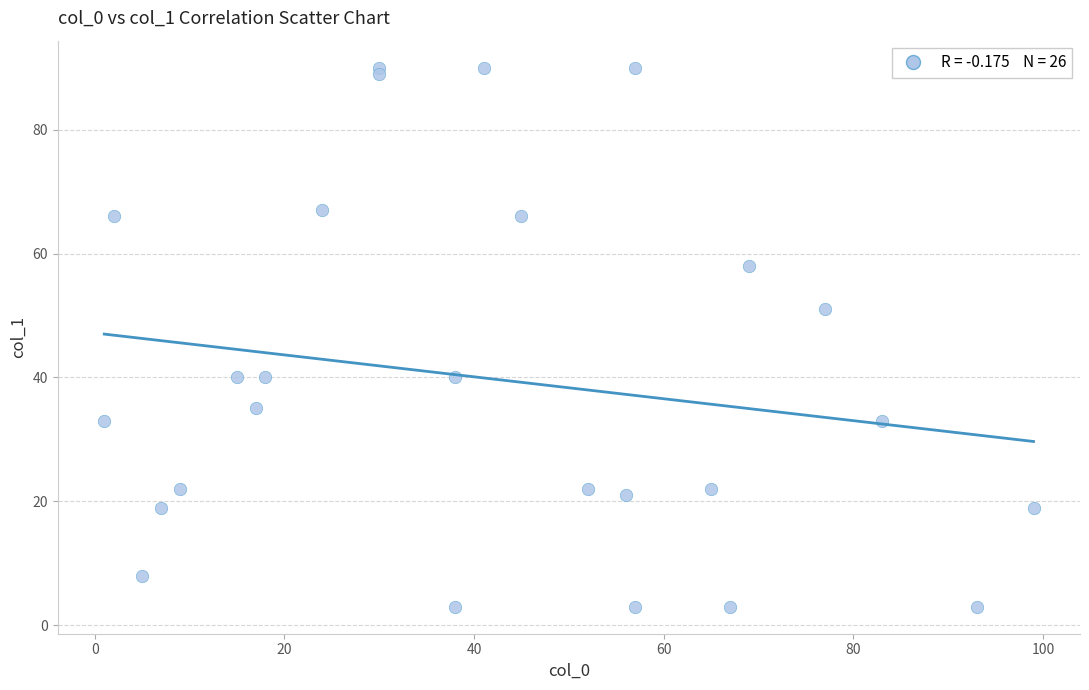

What is the range of X values (max minus min)?

98